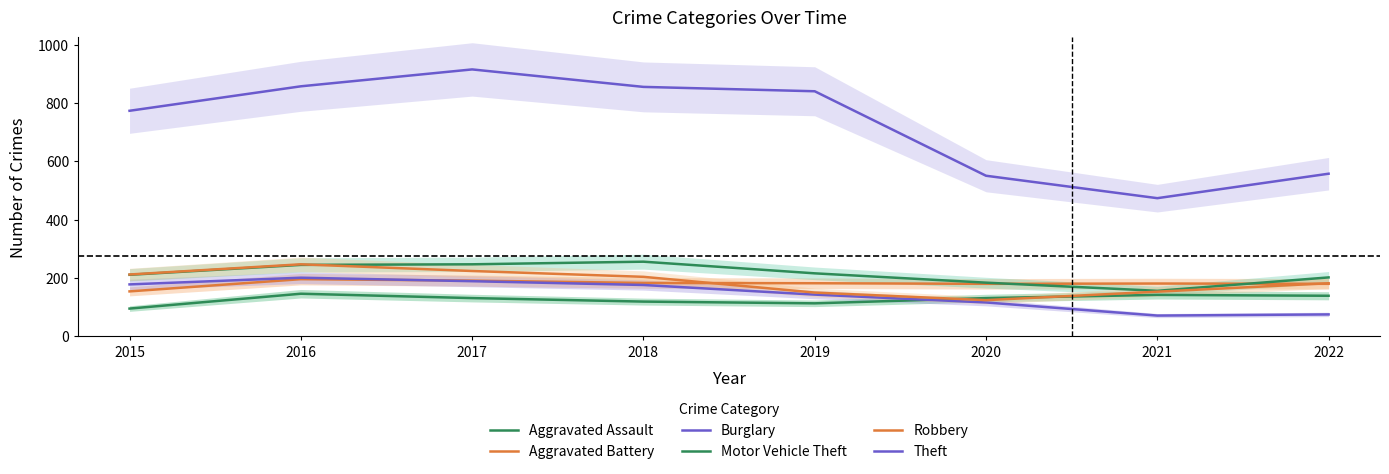

At which category does the chart reach its peak across all series?

2017